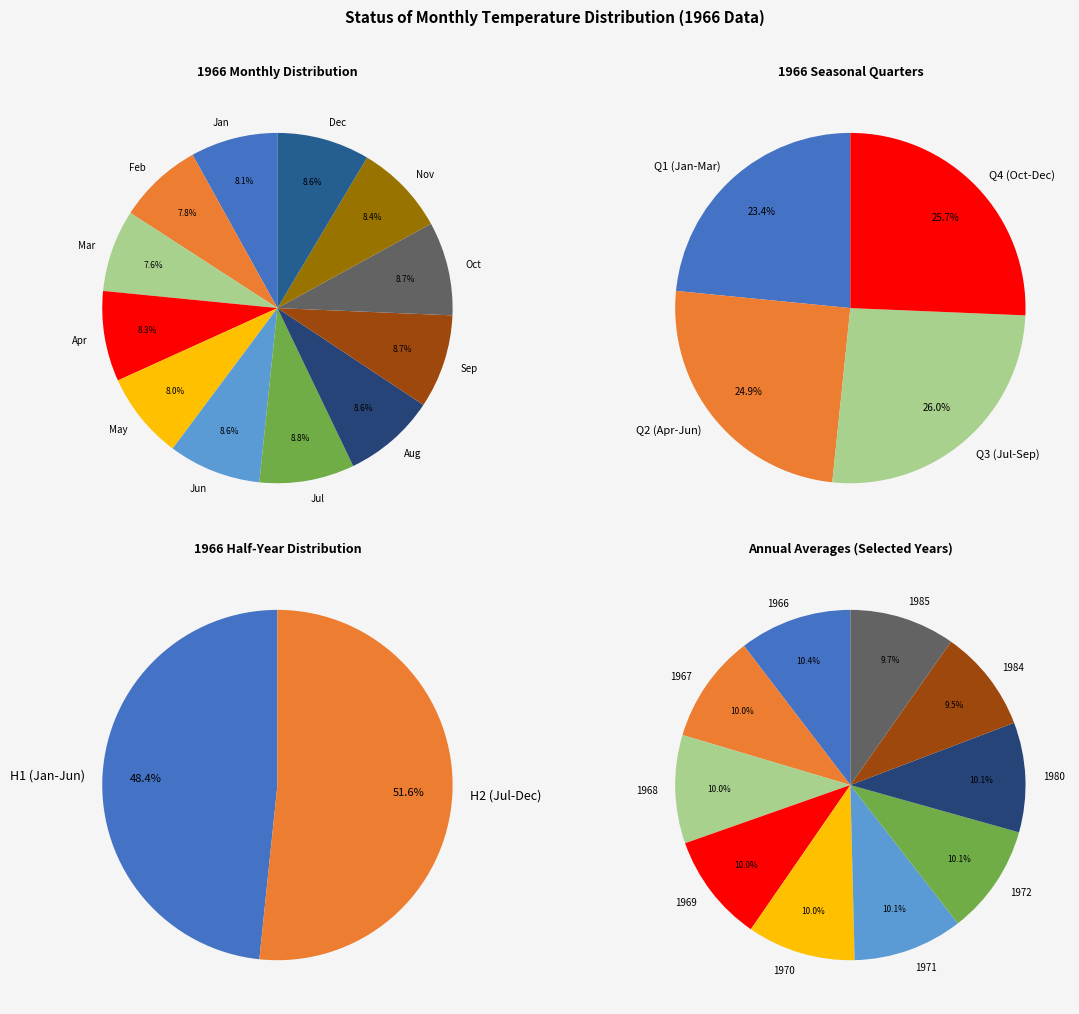

How much of the chart is everything except Dec?

91.4%